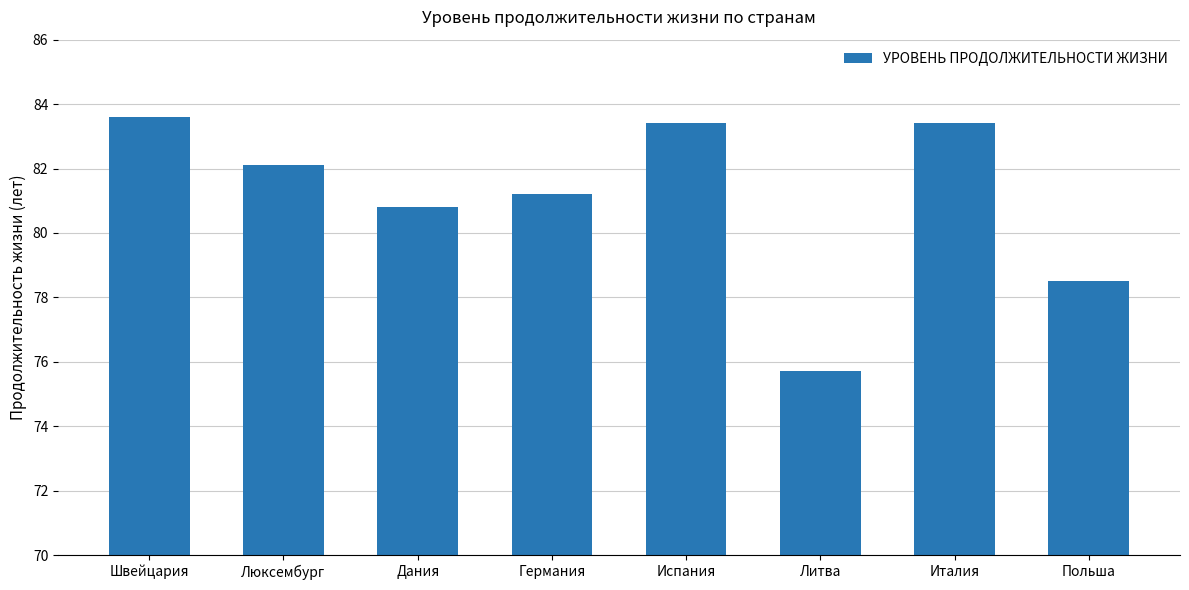

True or false: the data shows 122.0 at Германия.

False